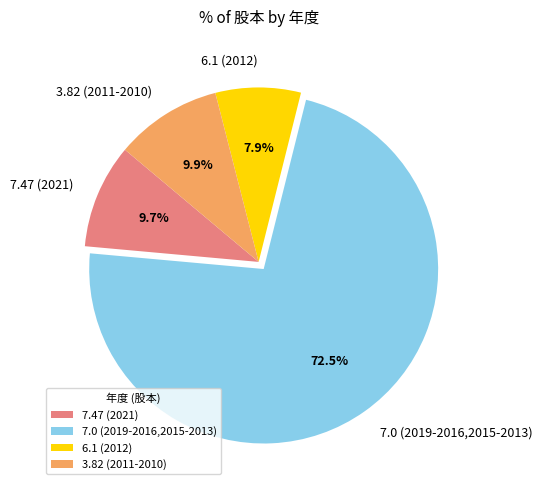

To the nearest percent, what is the difference between the largest and smallest slice percentages?

65%